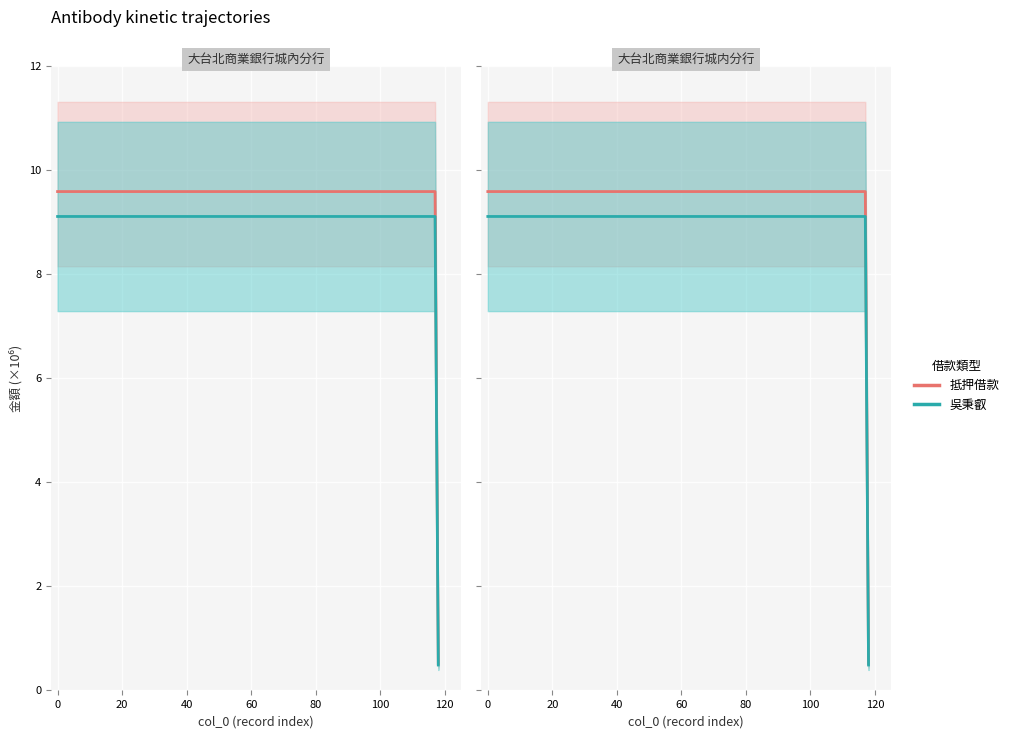

Reading left to right, what are all the values shown in this chart?

抵押借款: 9.6	9.6	0.5
吳秉叡: 9.1	9.1	0.5